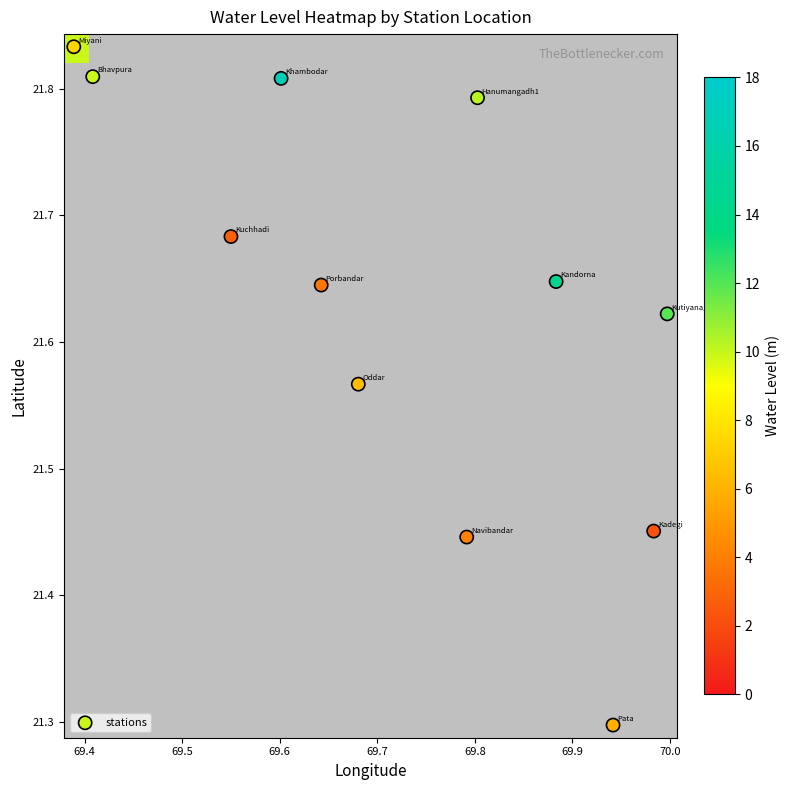

At how many categories does at least one series exceed 2?

12